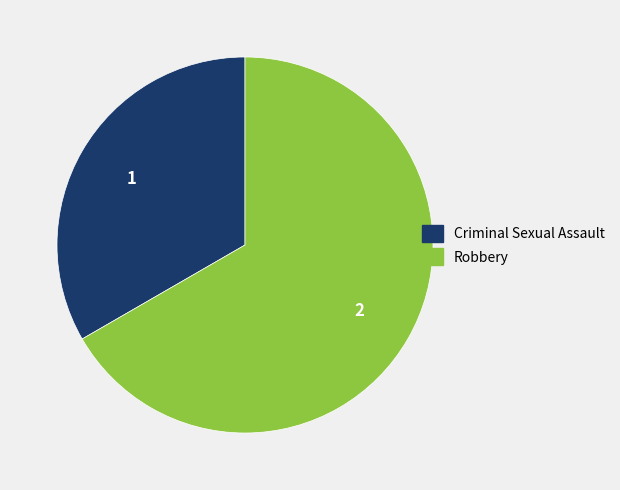

Between Robbery and Criminal Sexual Assault, which is larger?

Robbery